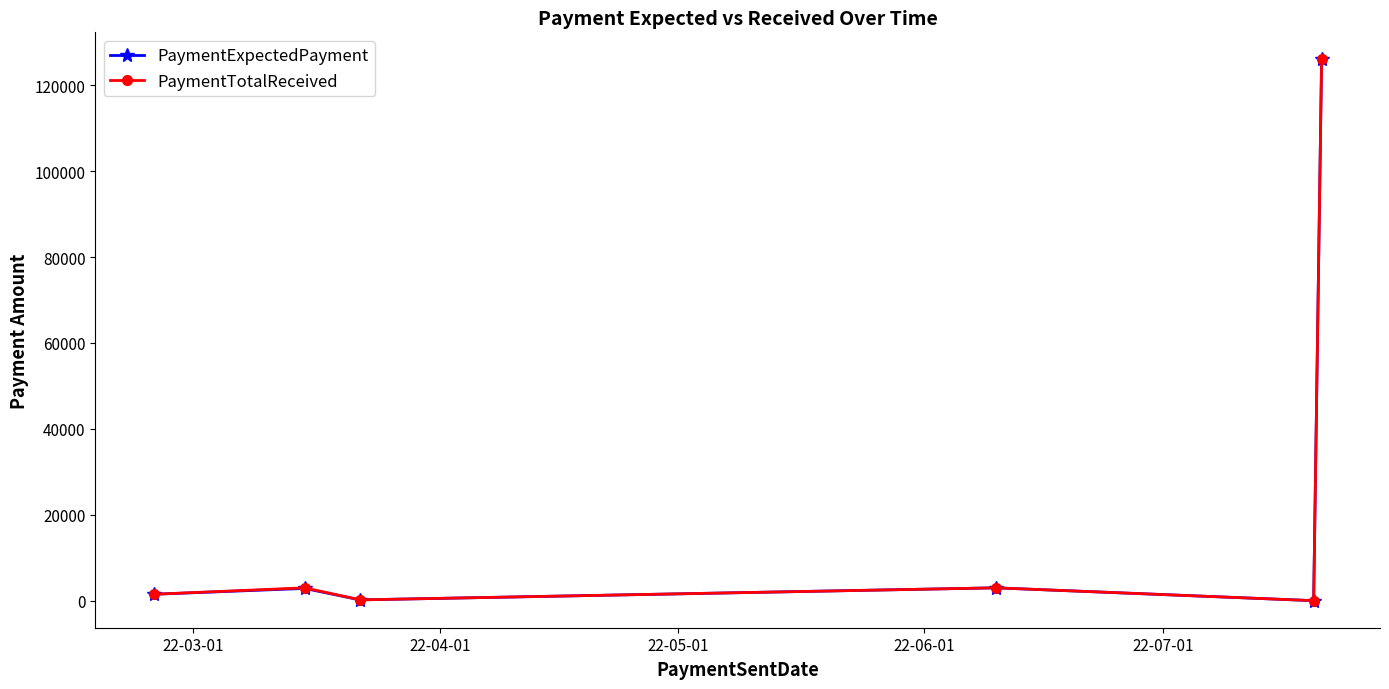

What is the value of the PaymentTotalReceived point at the 2nd from the left?

3000.0